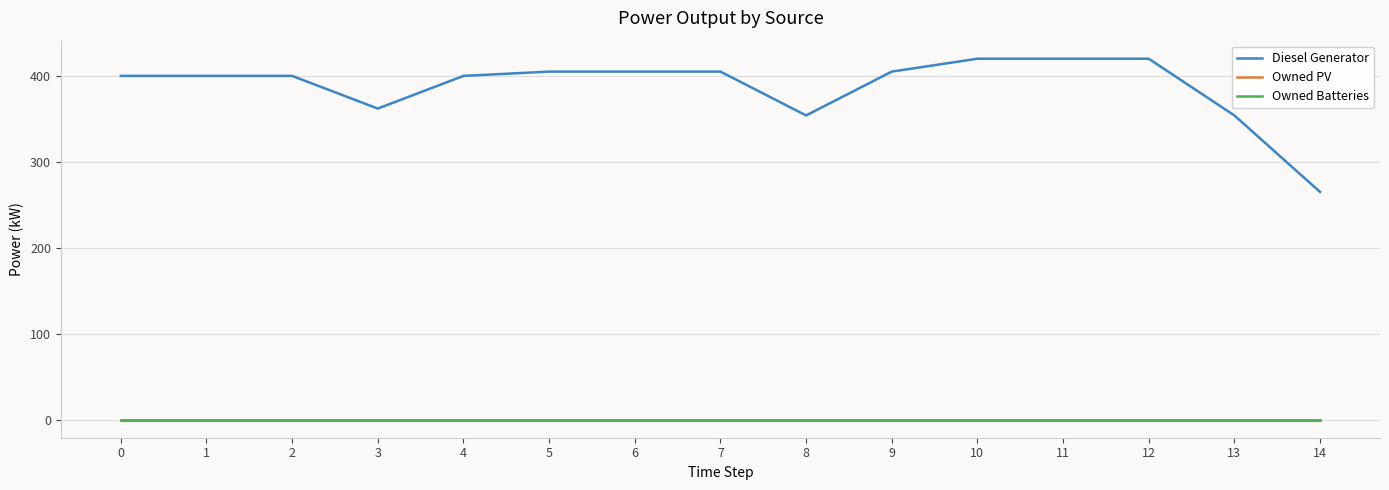

True or false: Diesel Generator and Owned PV intersect in this chart.

False